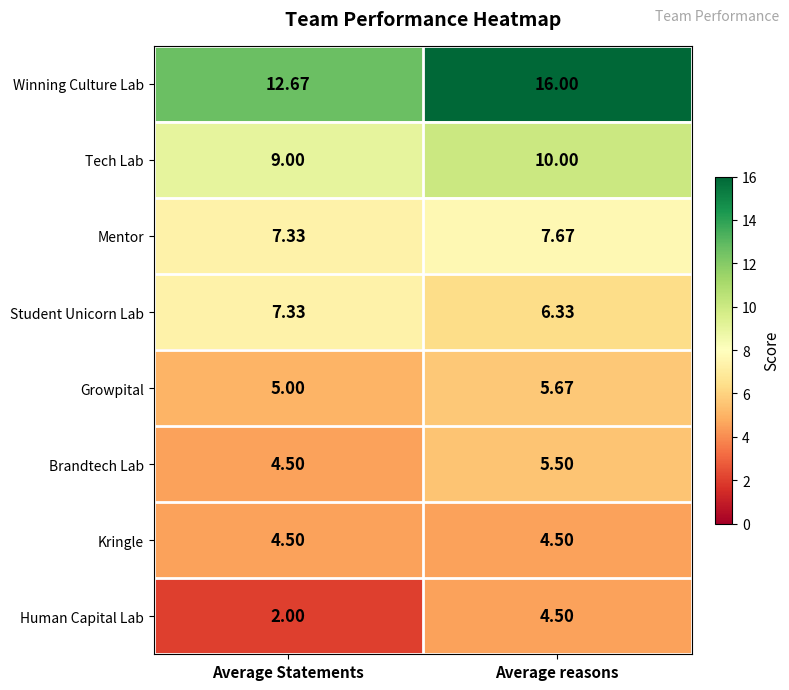

What is the total value across all series at Average Statements?

52.3